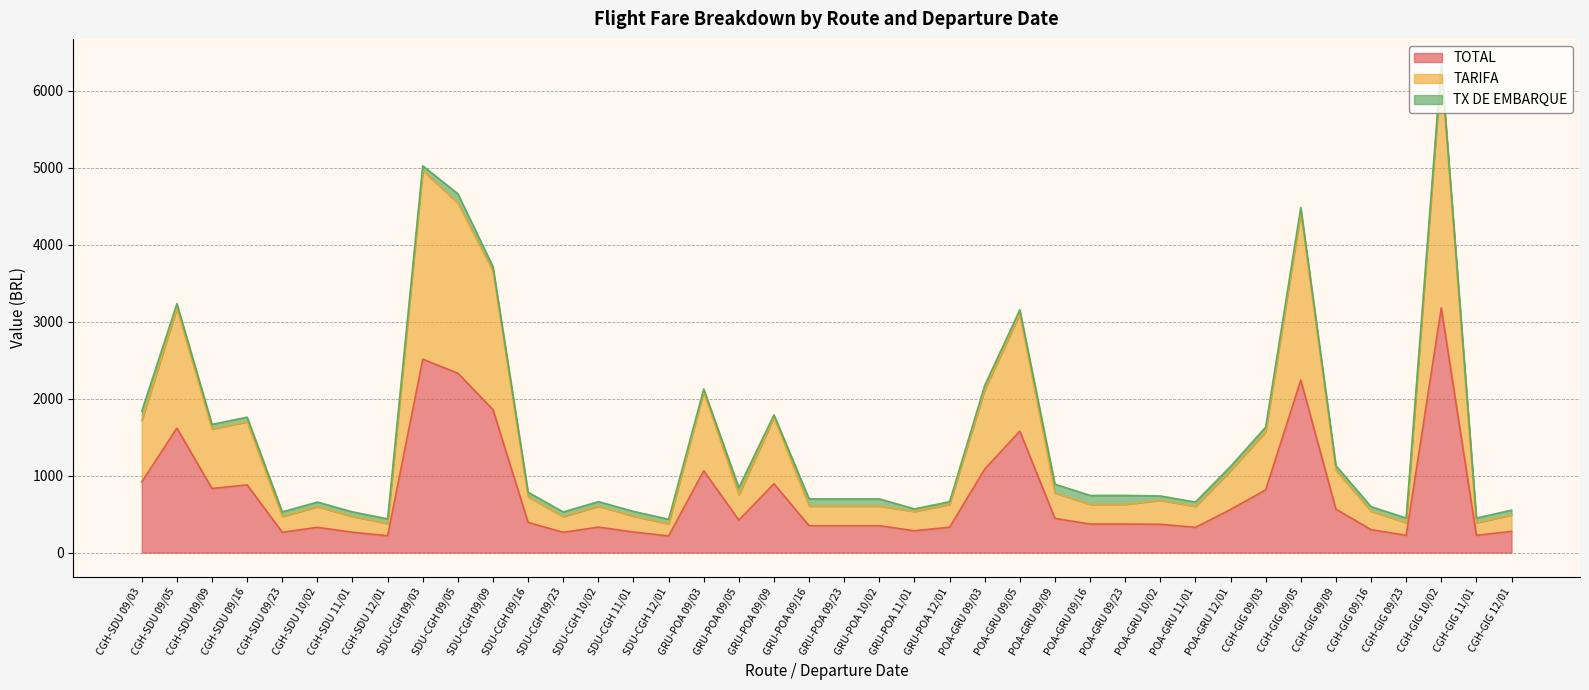

What is the highest value of the TOTAL series?

3176.9